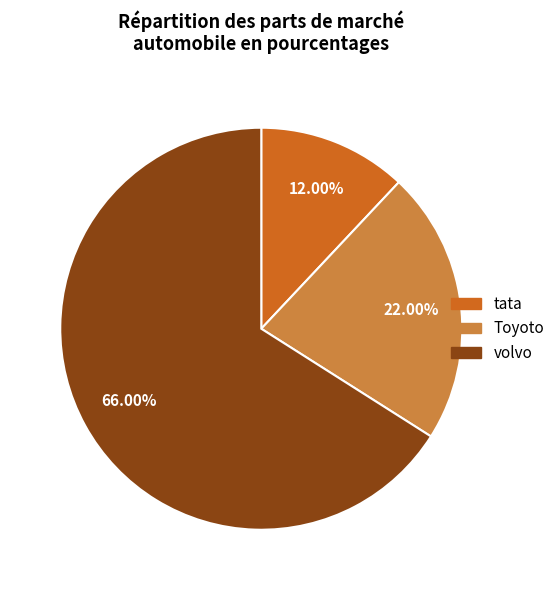

Which category has the smallest portion of the pie?

tata